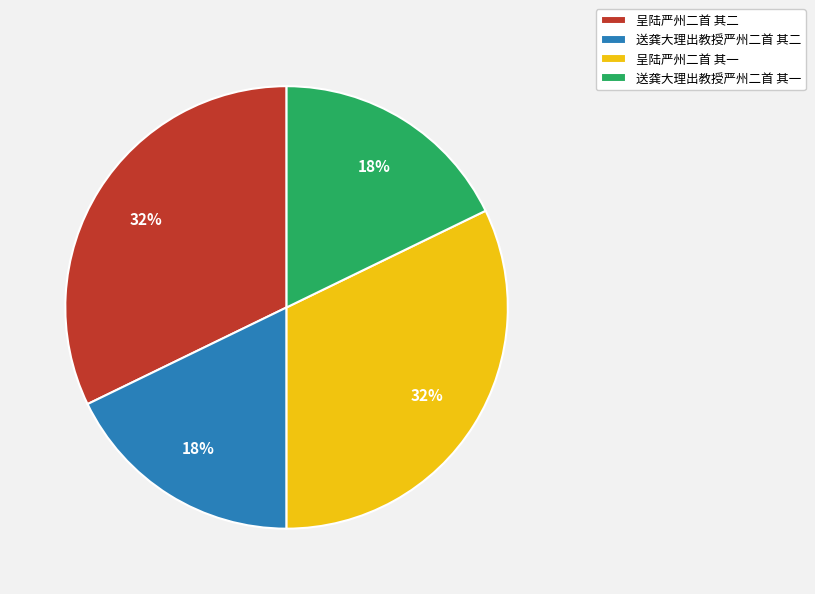

Is there a majority slice in this chart?

No